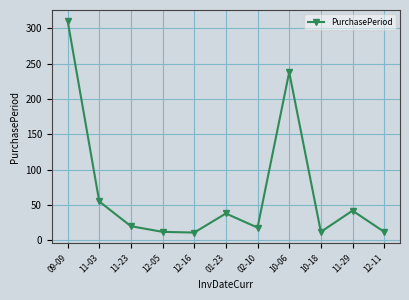

Is it true that the value at 02-10 is 18?

True